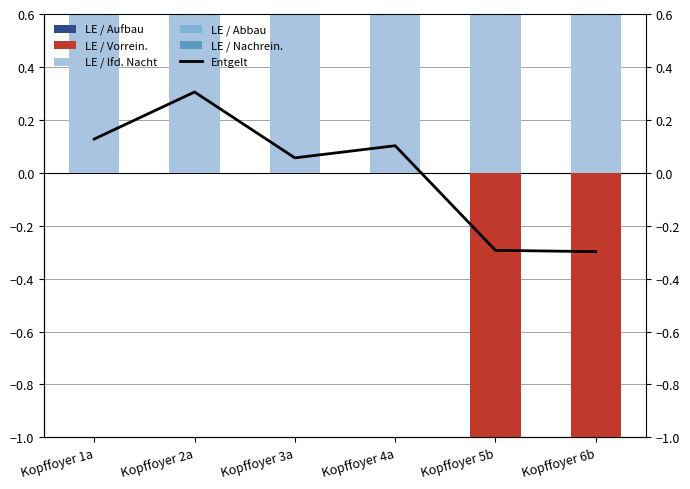

What is the difference between the second highest and second lowest values in the LE / Abbau series?

1.1